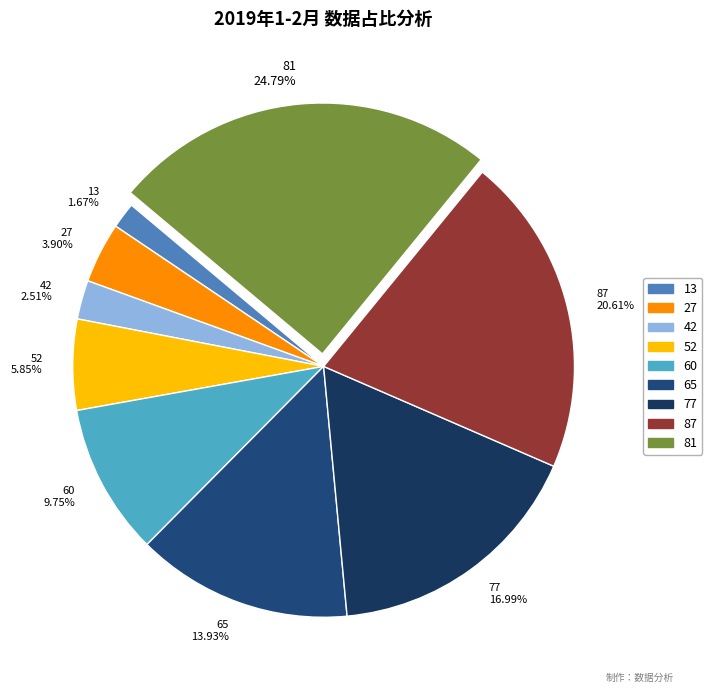

How many slices are in this pie chart?

9